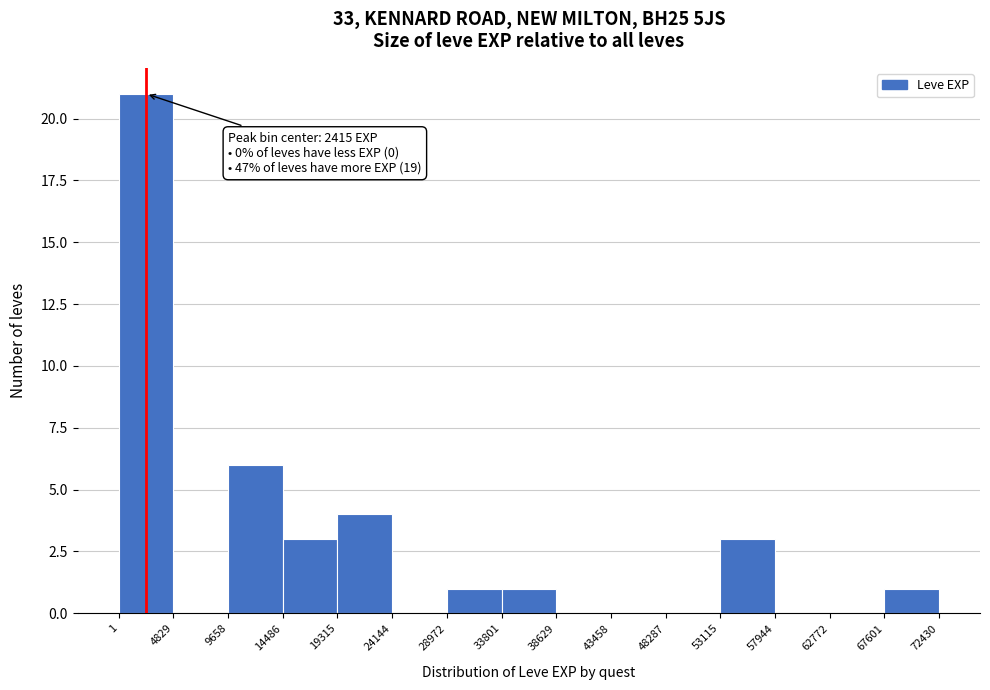

Over which range of the x-axis is the bar tallest?

1 to 4829